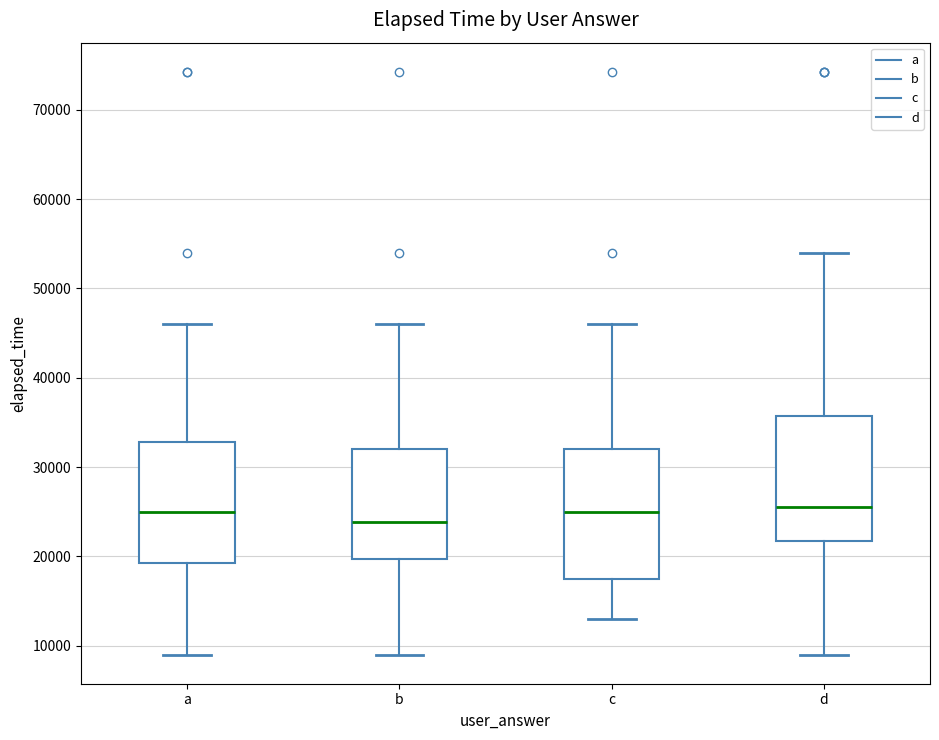

Reading left to right, transcribe this box plot: for each box, give where its median line is, the range the box spans, and where its two whiskers end, as read against the y-axis. The values are not printed on the chart, so give them approximately, as read against the axis.

a: median 25000, box 19000 to 33000, whiskers 9000 to 46000
b: median 24000, box 20000 to 32000, whiskers 9000 to 46000
c: median 25000, box 18000 to 32000, whiskers 13000 to 46000
d: median 26000, box 22000 to 36000, whiskers 9000 to 54000